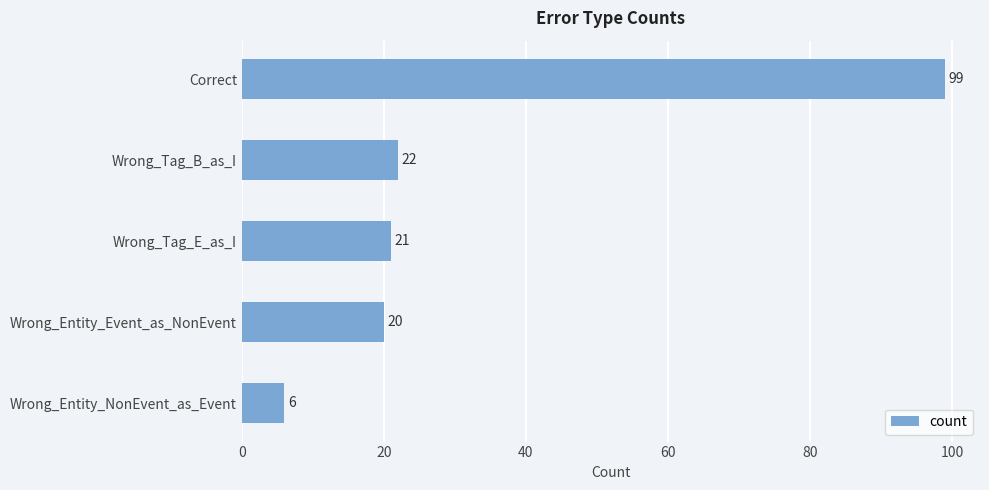

Approximately how many times larger is the value at Wrong_Tag_B_as_I compared to Wrong_Tag_E_as_I?

1.0